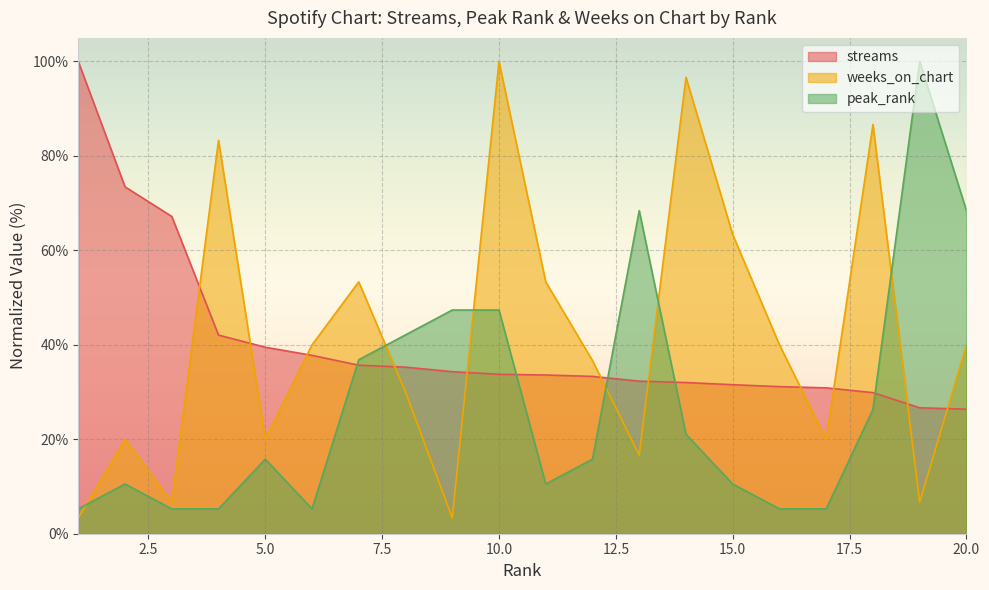

What is the difference between the maximum and minimum values in the peak_rank series?

94.7